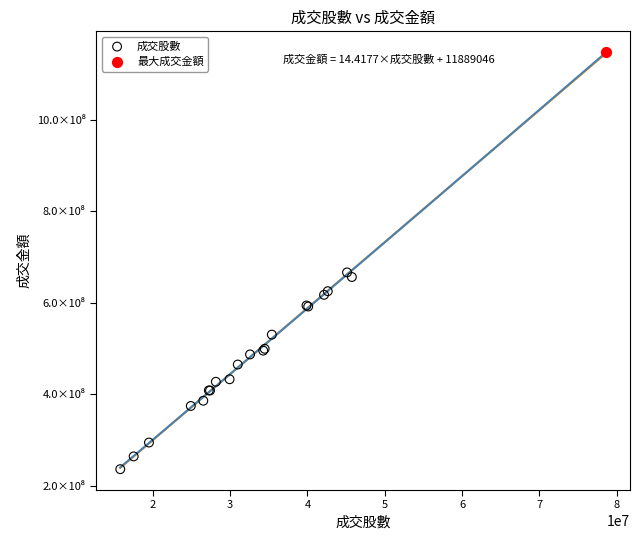

What are all the series names shown in the legend?

成交股數, 最大成交金額